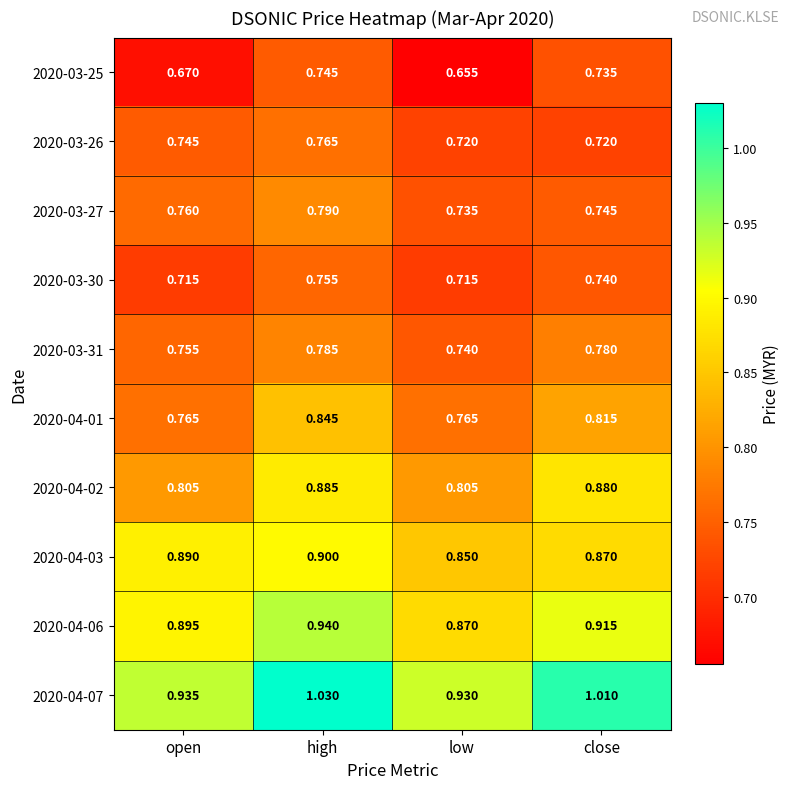

Which category has the highest value in the 2020-03-27 series?

high